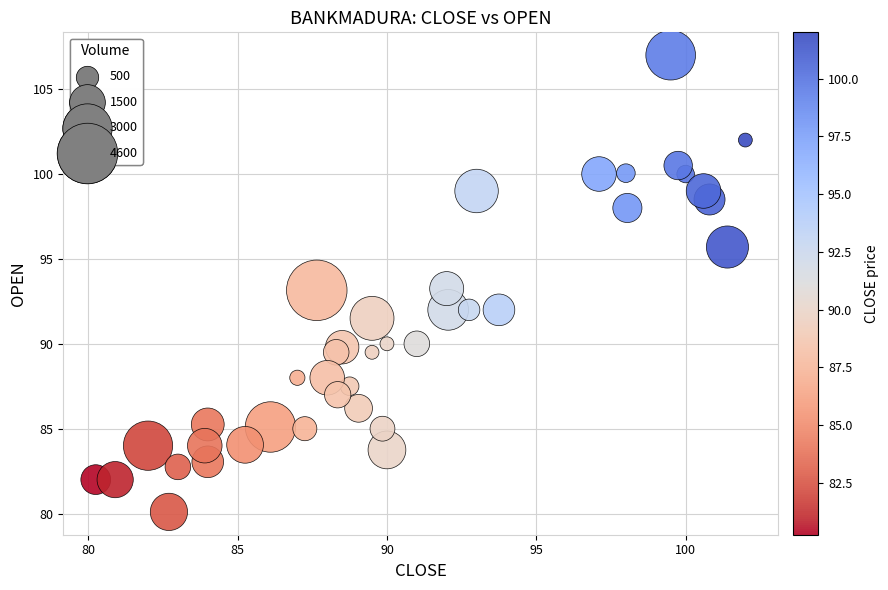

What is the range of Y values (max minus min)?

26.9